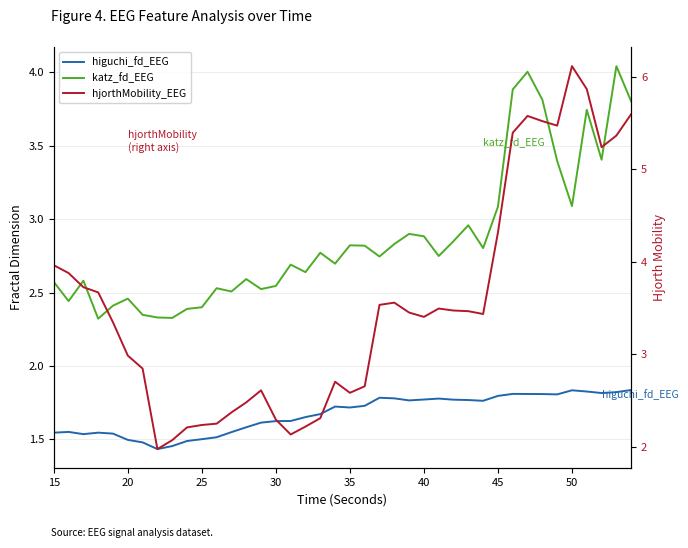

What are all the series names shown in the legend?

higuchi_fd_EEG, katz_fd_EEG, hjorthMobility_EEG